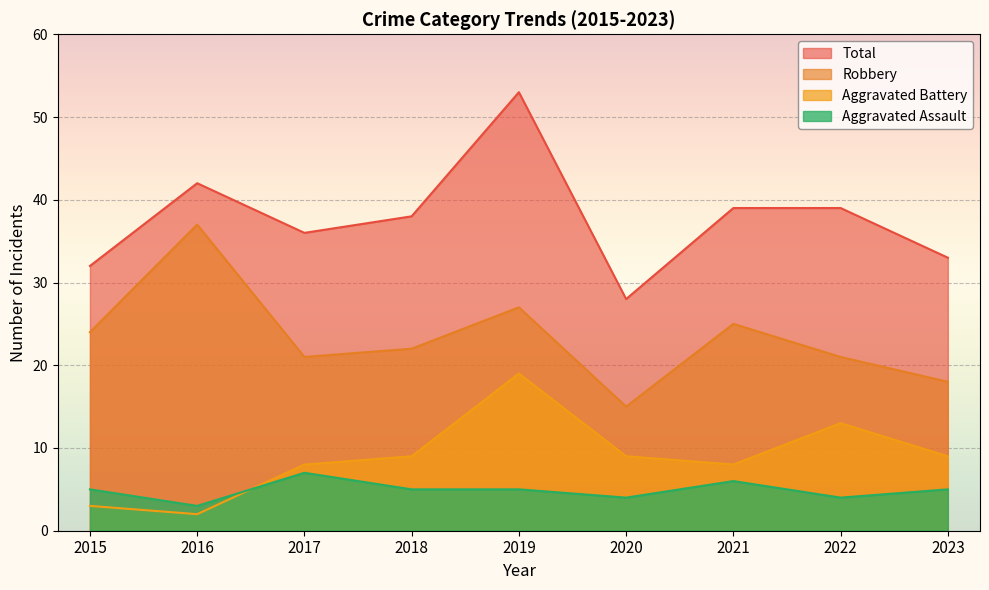

At how many categories does at least one series exceed 50?

1